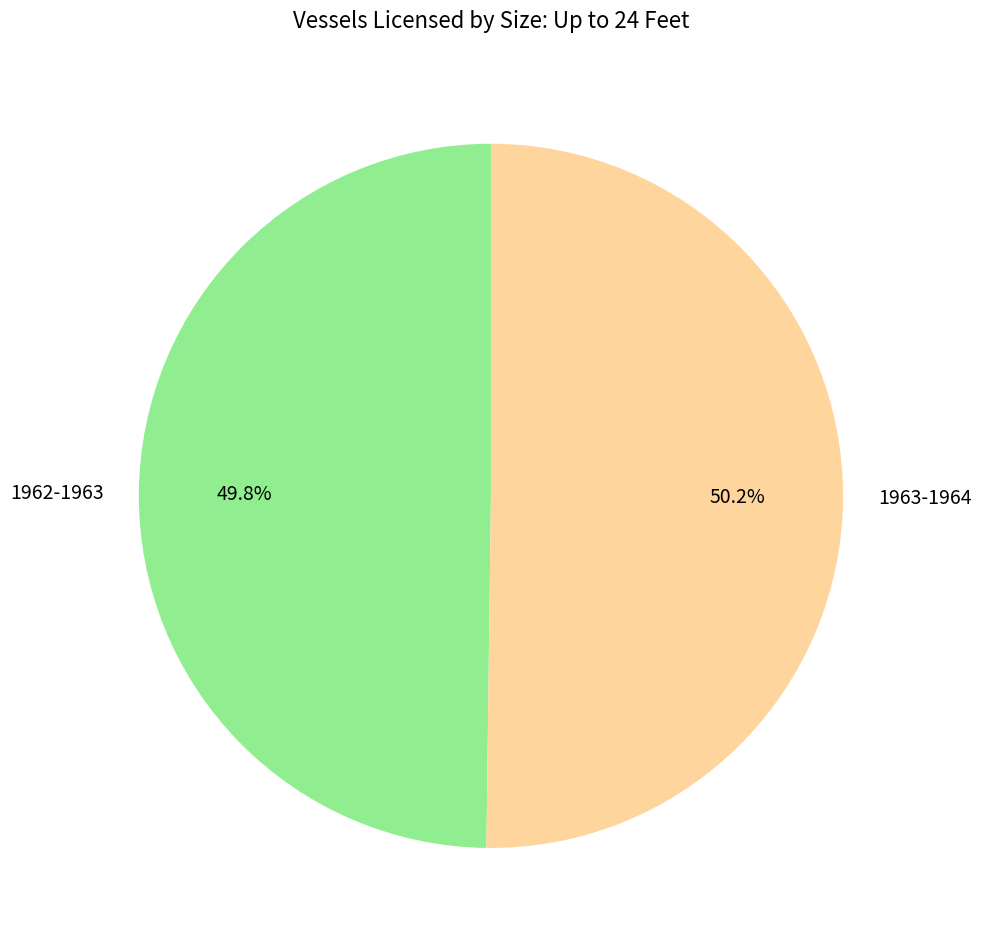

Is there a majority slice in this chart?

Yes